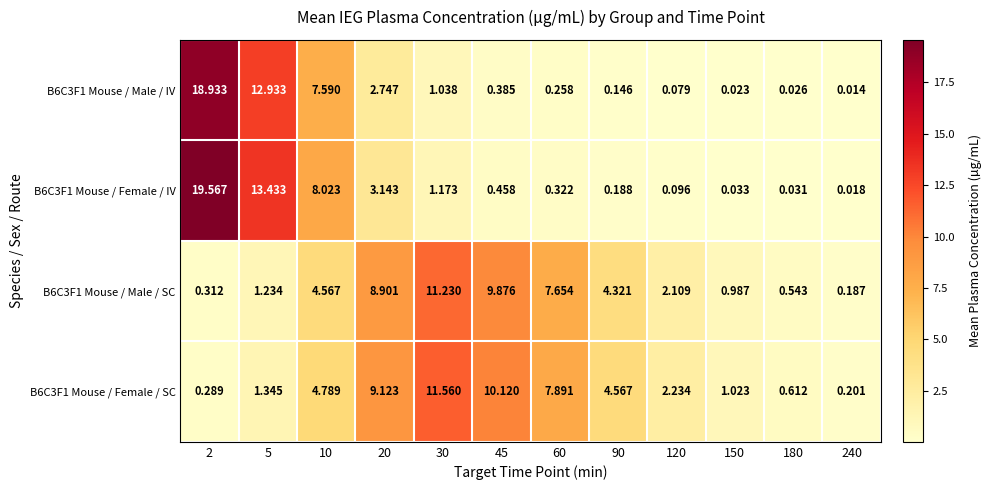

Is the value of B6C3F1 Mouse / Female / SC at 20 greater than the value of B6C3F1 Mouse / Female / IV at 30?

Yes